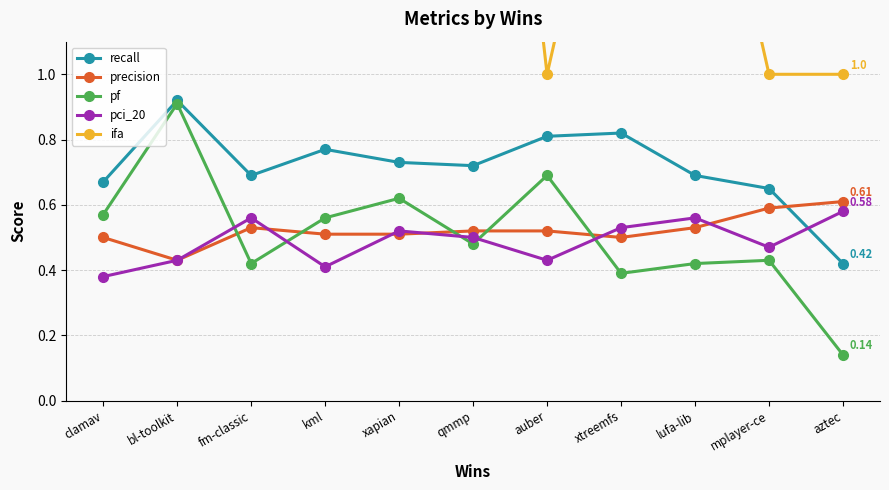

True or false: pf has a value of 0.9 at bl-toolkit.

True